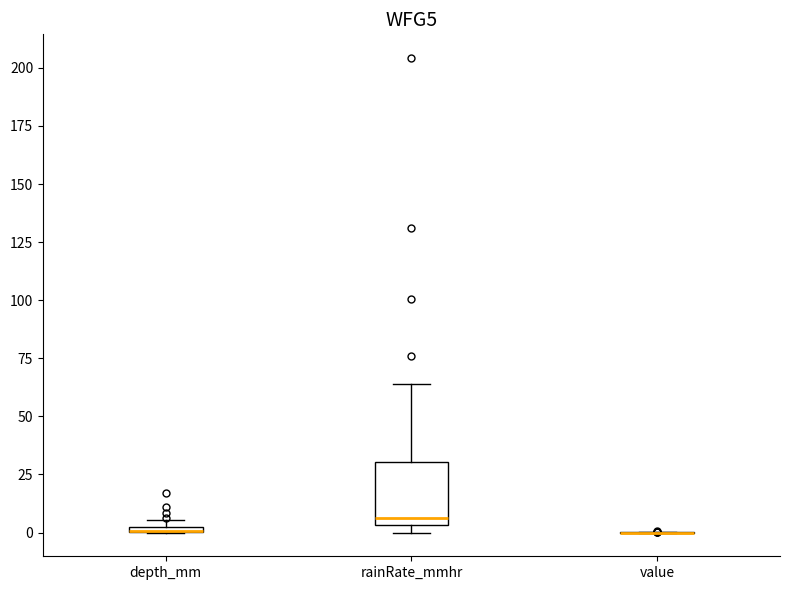

Which box is the tallest, from its lower edge to its upper edge?

rainRate_mmhr